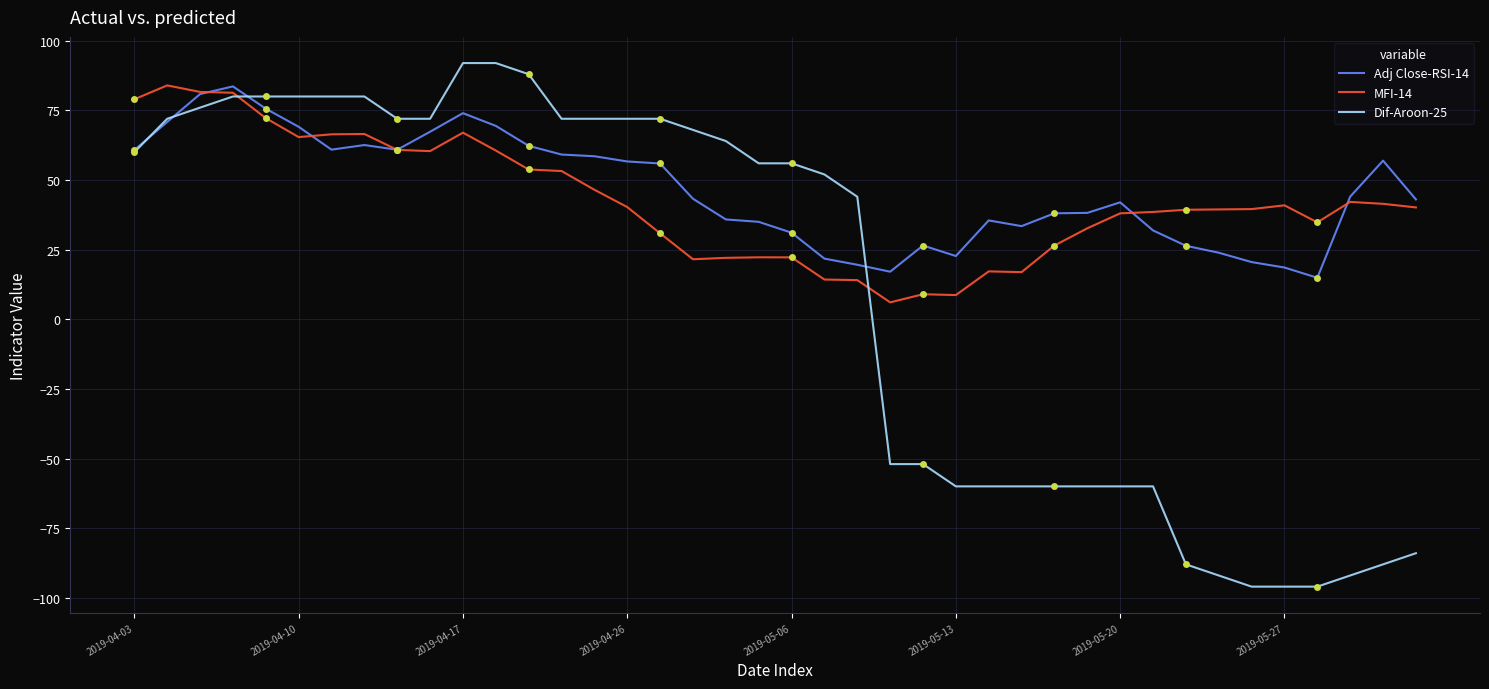

Which series has the largest range (max minus min)?

Dif-Aroon-25